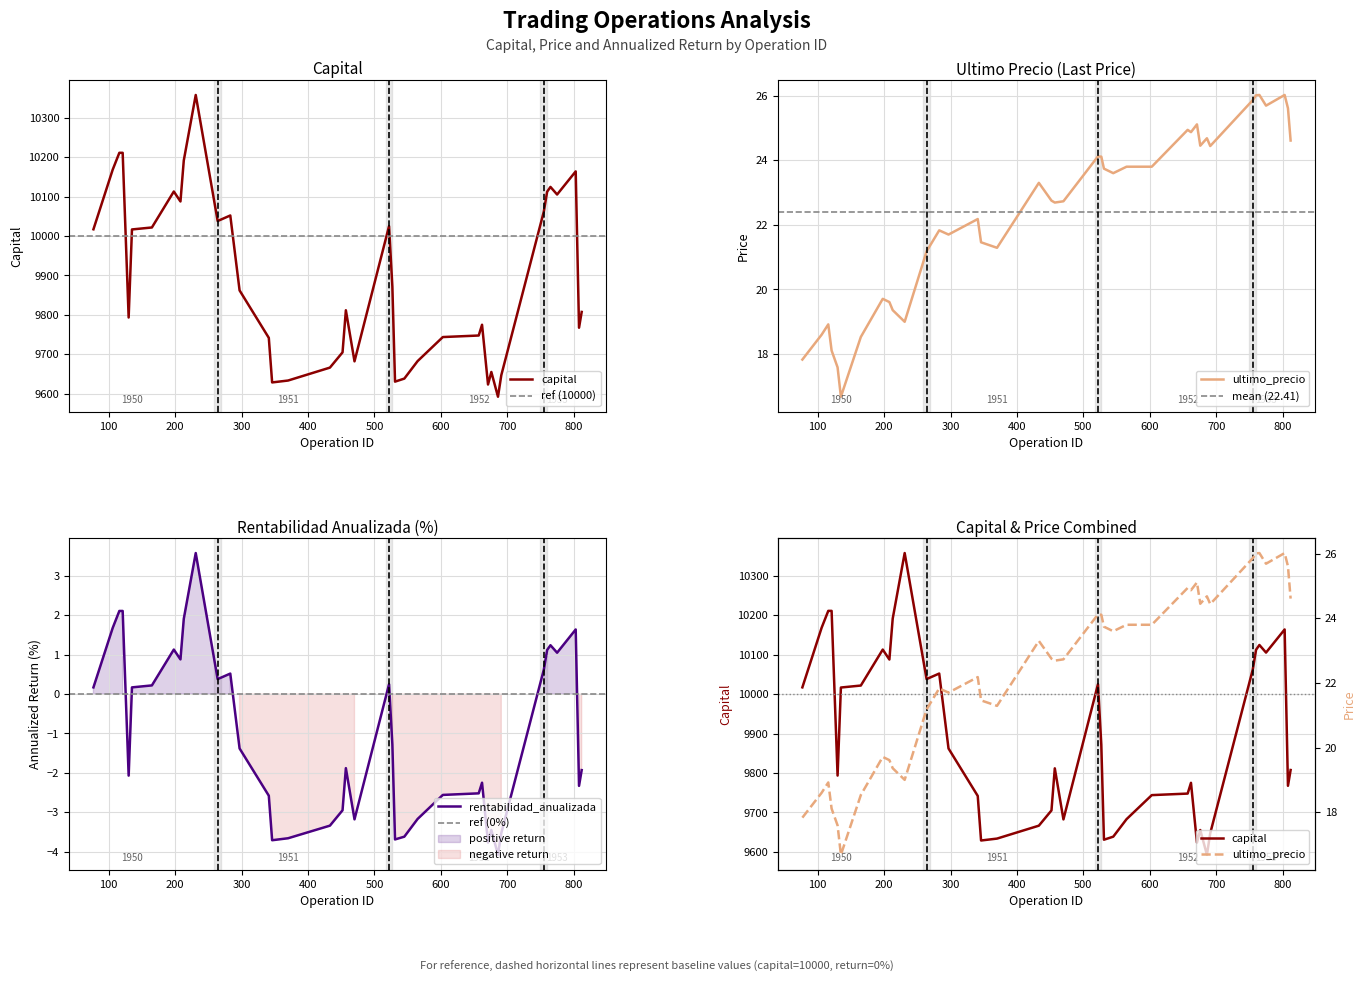

List the labels in order of rentabilidad_anualizada value, smallest first.

686, 671, 346, 531, 370, 545, 691, 676, 433, 470, 565, 452, 341, 603, 657, 808, 662, 130, 812, 457, 297, 527, 77, 135, 165, 522, 264, 283, 755, 208, 775, 760, 198, 765, 803, 106, 213, 116, 121, 231